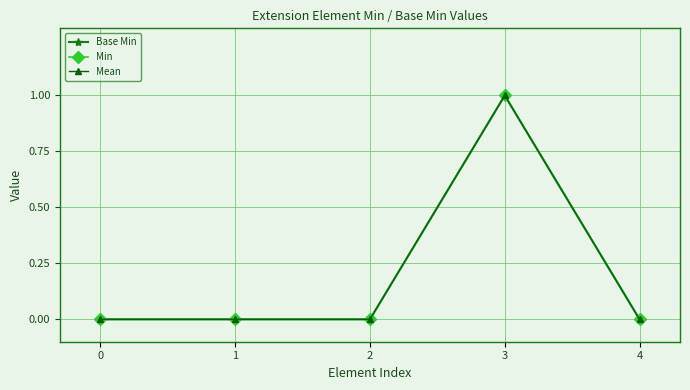

At which category does Mean reach its first local peak?

3